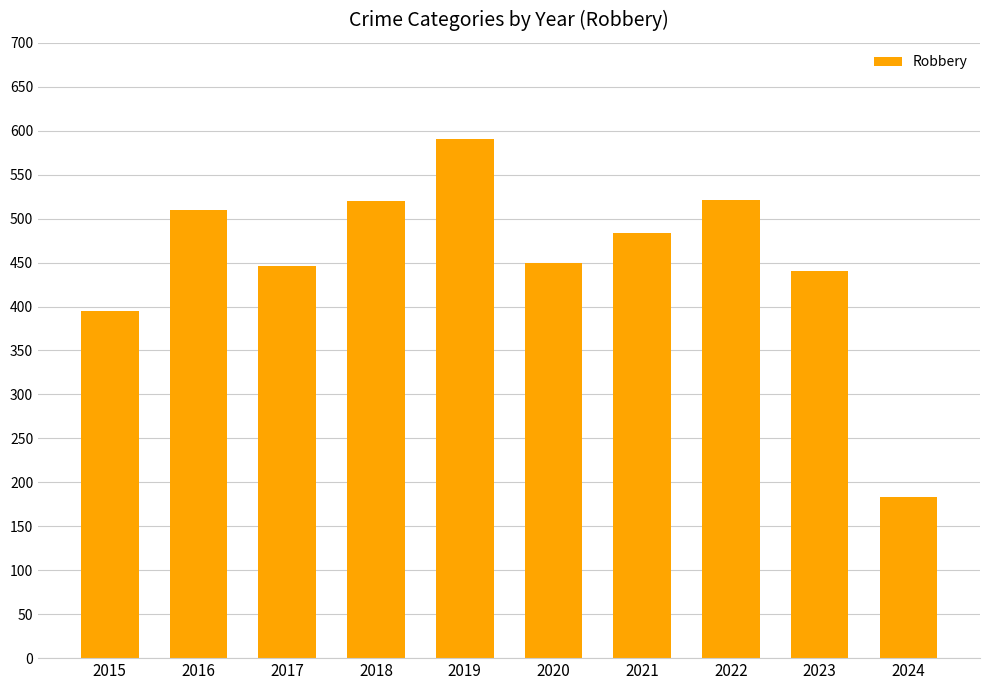

At which category does the chart reach its minimum across all series?

2024